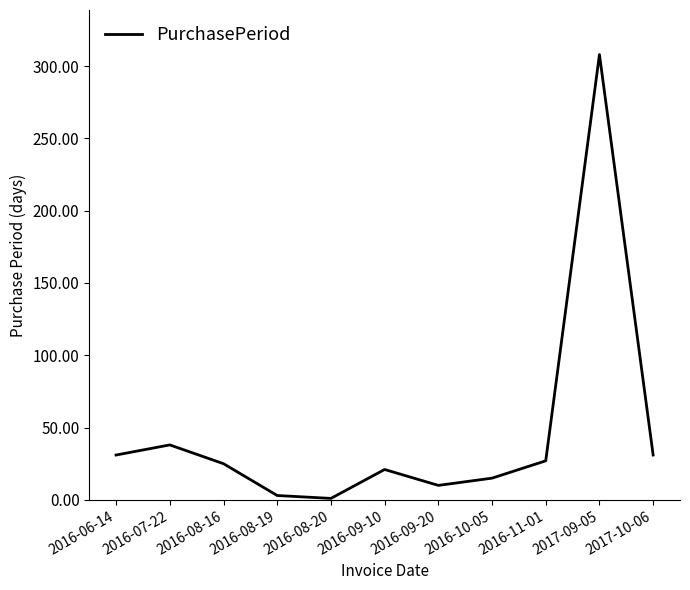

At which label does the data first exceed 25?

2016-06-14